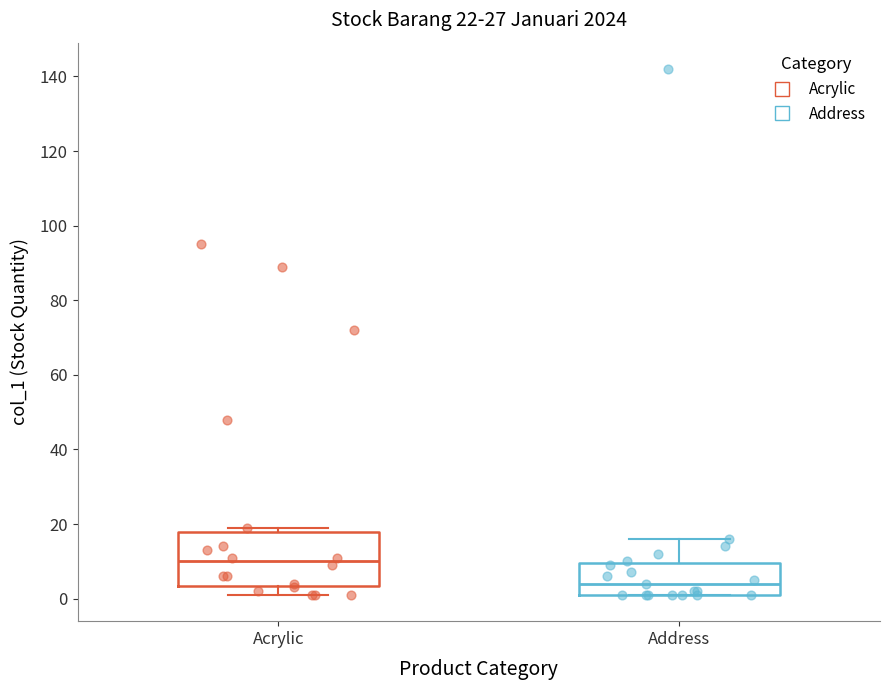

Which box is the tallest, from its lower edge to its upper edge?

Acrylic